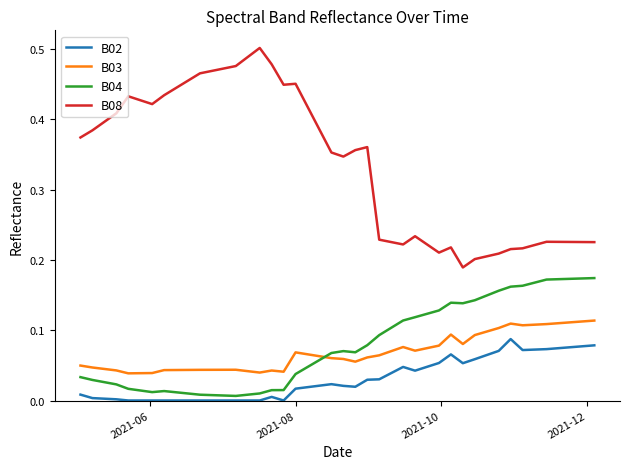

Which series has the largest total across all categories?

B08